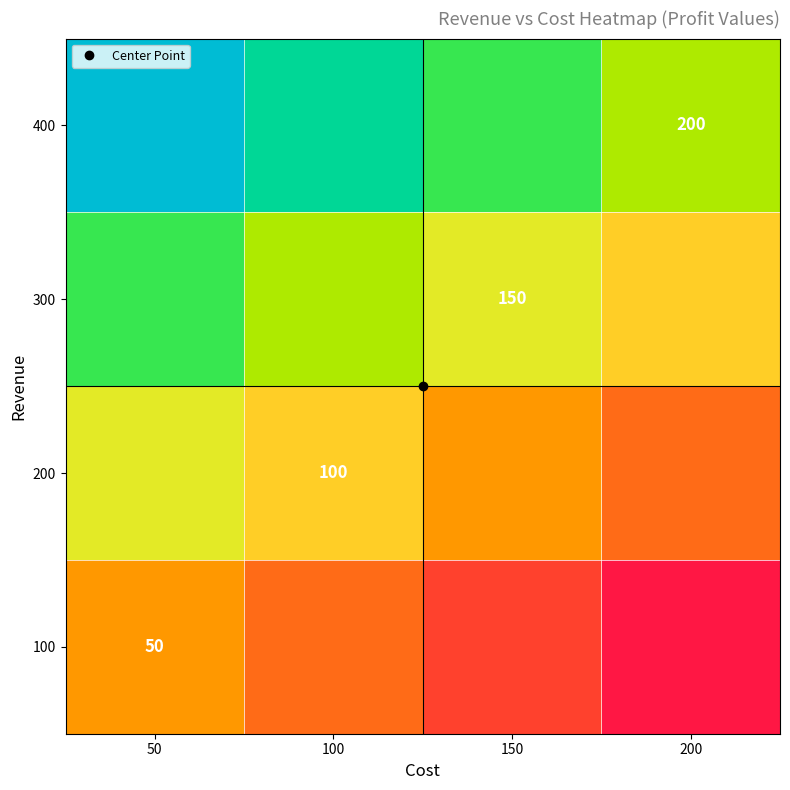

What is the average value of the 300 series?

175